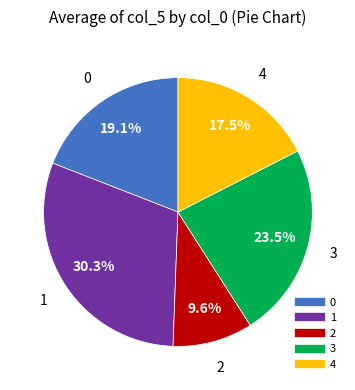

Which category has the smallest portion of the pie?

2